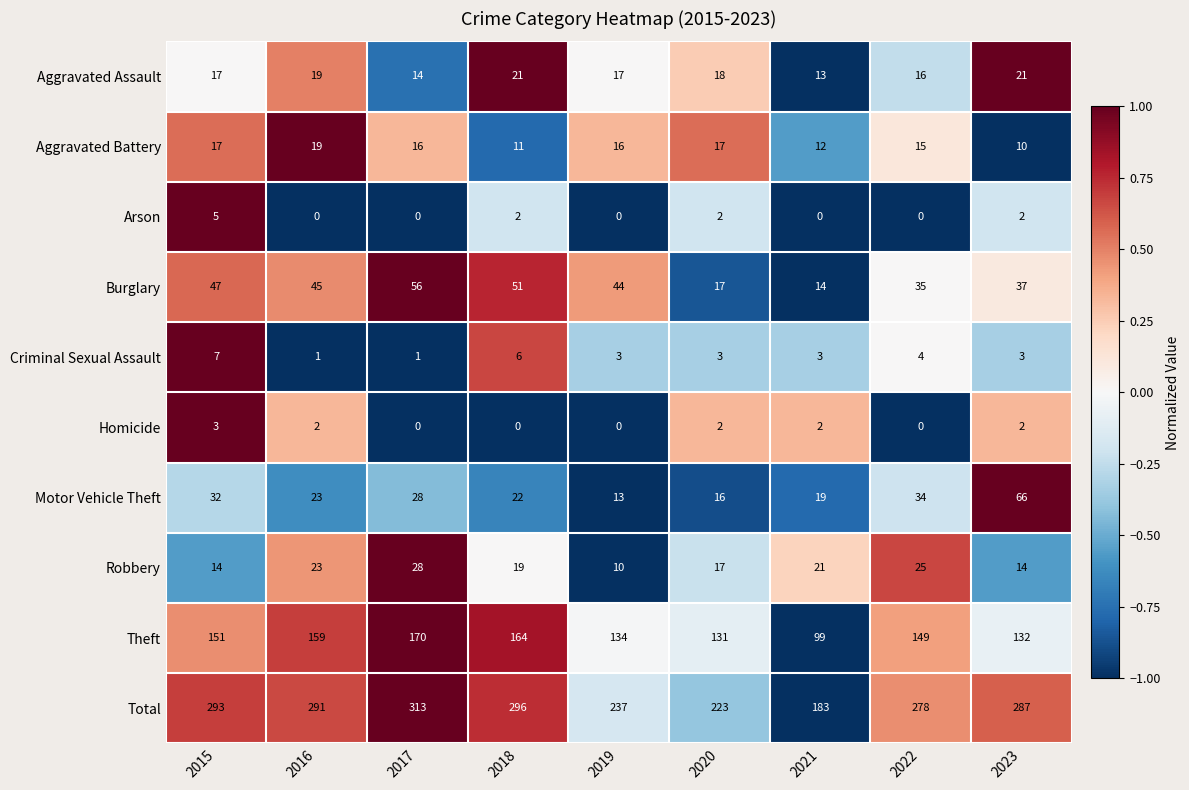

What is the average value of the Motor Vehicle Theft series?

28